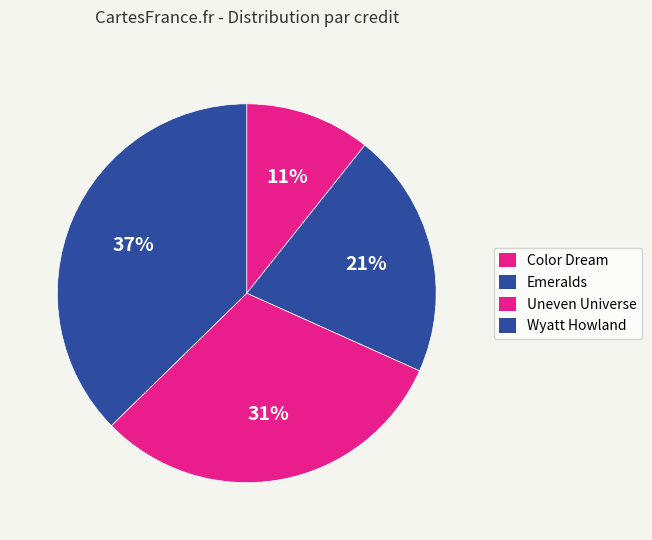

Count the number of slices in the pie.

4